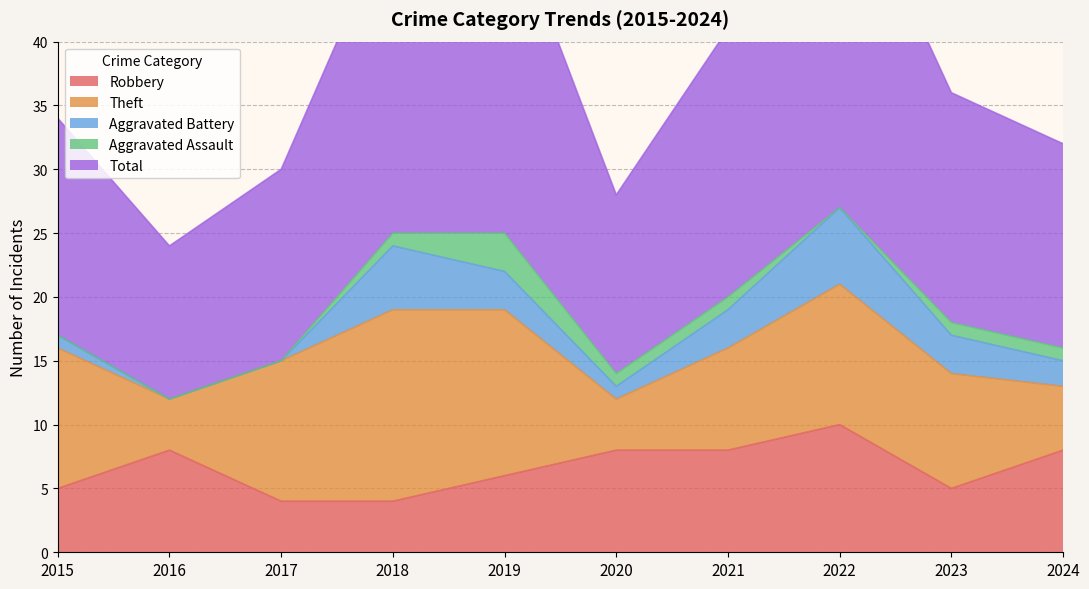

The value of Aggravated Battery at 2015 is 1. True or false?

True